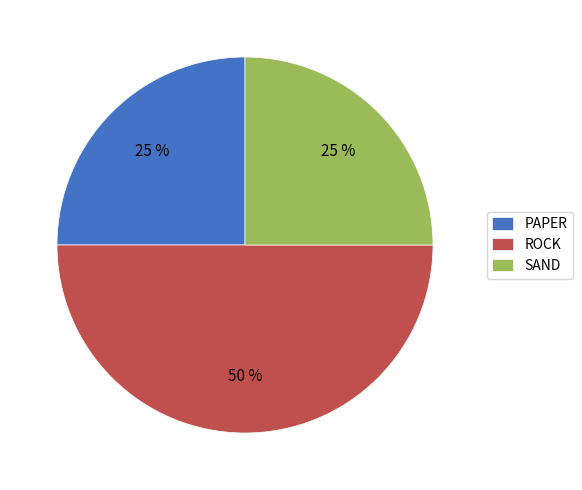

What is the ratio of the value at PAPER to the value at SAND?

1.0